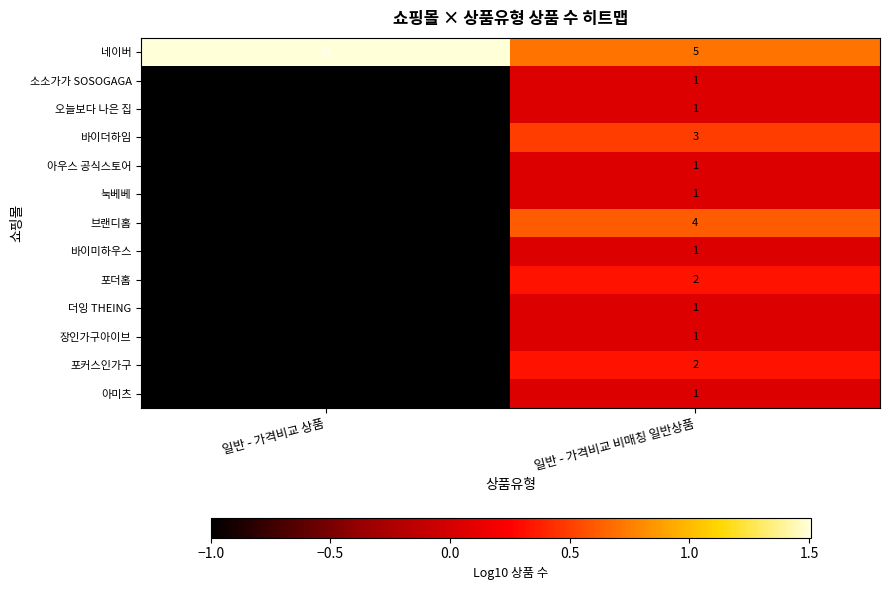

Between 일반 - 가격비교 상품 and 일반 - 가격비교 비매칭 일반상품, which series saw the biggest shift?

네이버